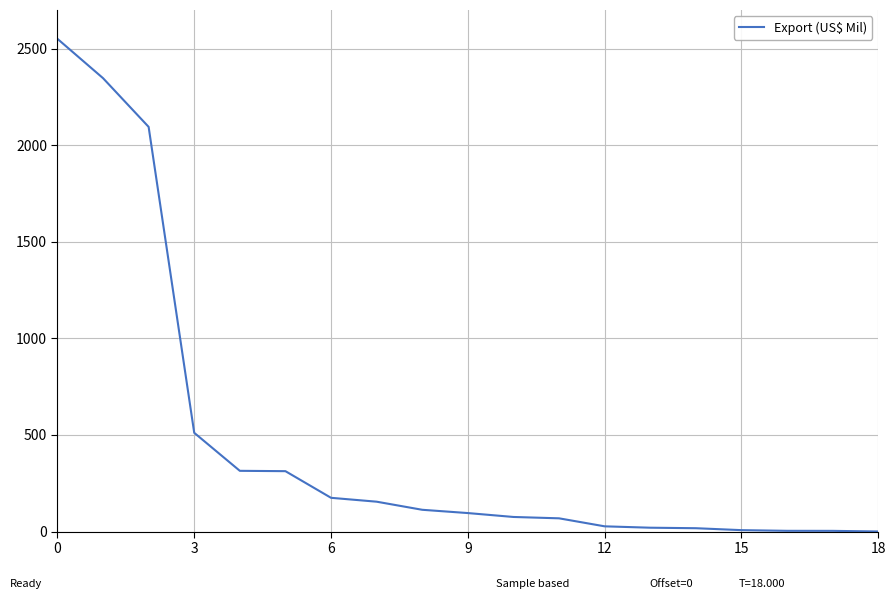

What is the smallest value displayed?

0.5